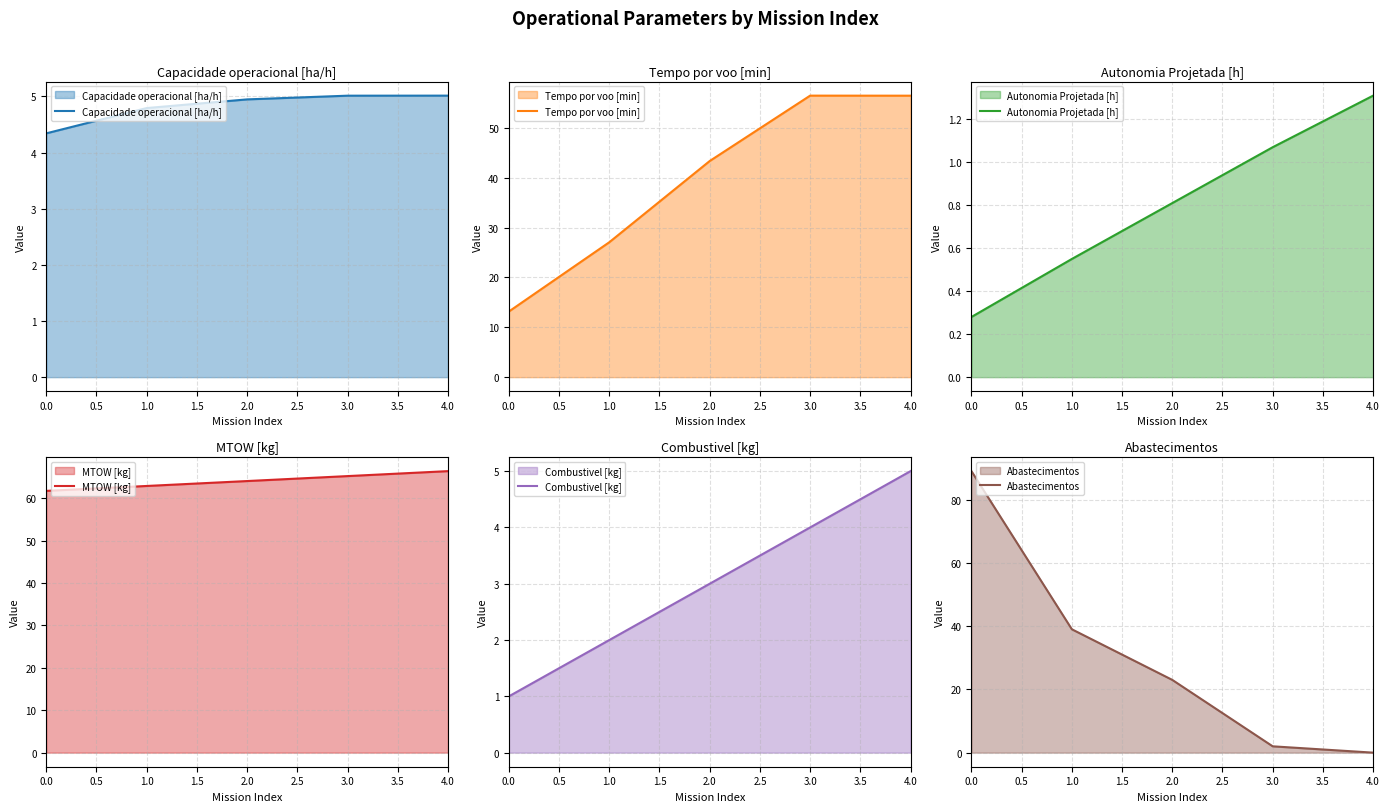

Reading right to left, list all the values displayed in this chart.

Capacidade operacional [ha/h]: 5.0	5.0	4.9	4.8	4.3
Tempo por voo [min]: 56.5	56.5	43.4	27.1	13.2
Autonomia Projetada [h]: 1.3	1.1	0.8	0.6	0.3
MTOW [kg]: 66.4	65.2	64.1	62.9	61.8
Combustivel [kg]: 5.0	4.0	3.0	2.0	1.0
Abastecimentos: 0.0	2.0	23.0	39.0	89.0